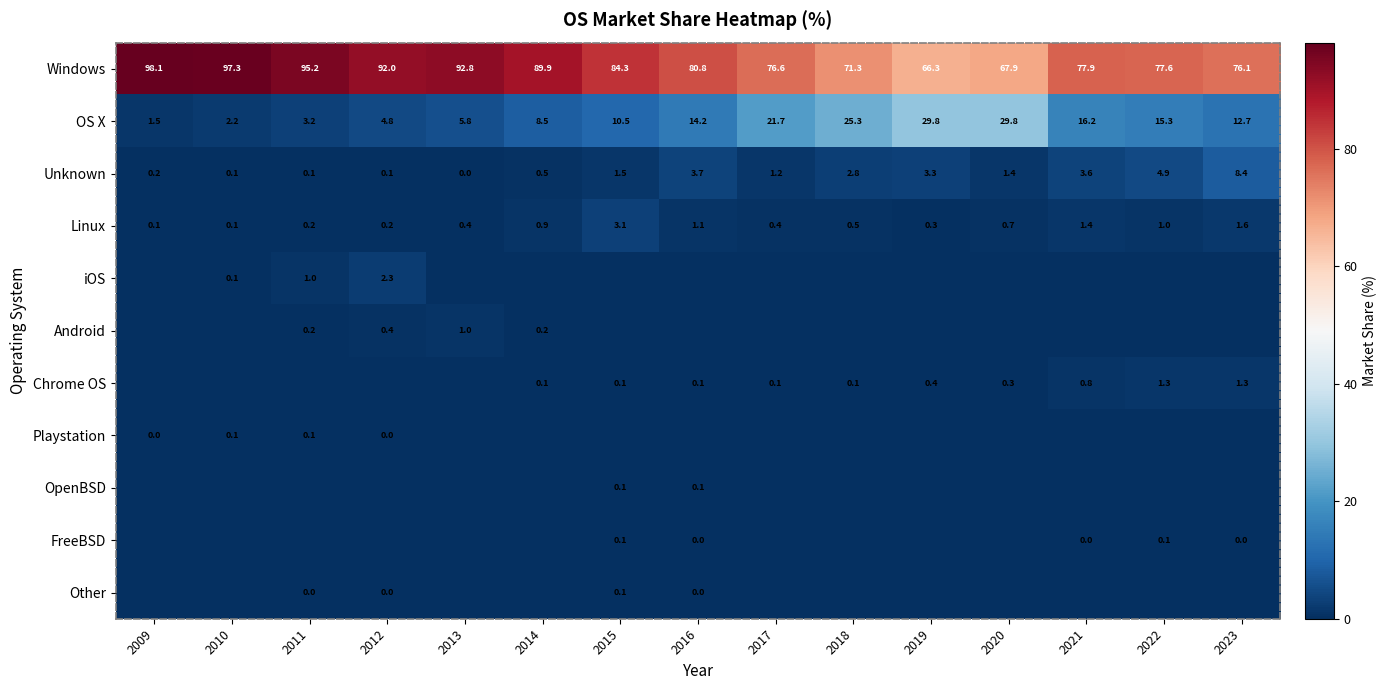

Is the value of Unknown at 2017 greater than the value of Linux at 2021?

No